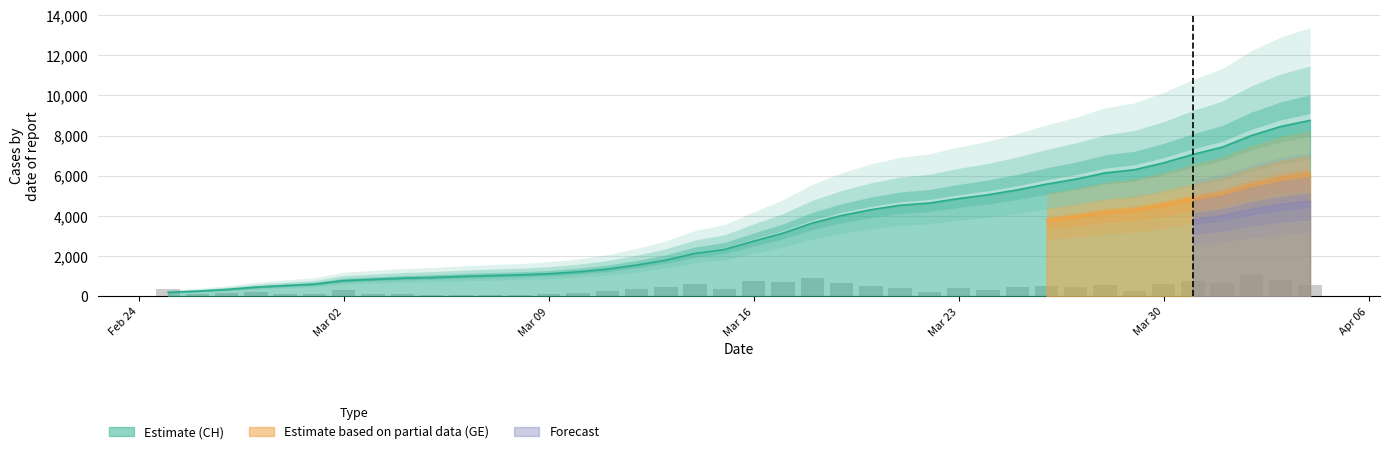

What is the average value?

3329.3